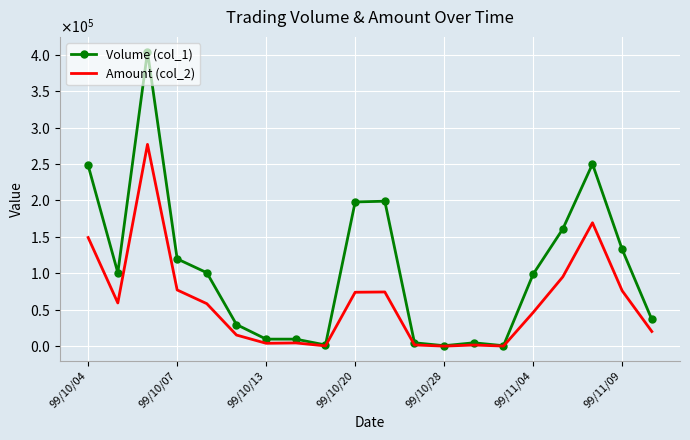

What are all the series names shown in the legend?

Volume (col_1), Amount (col_2)